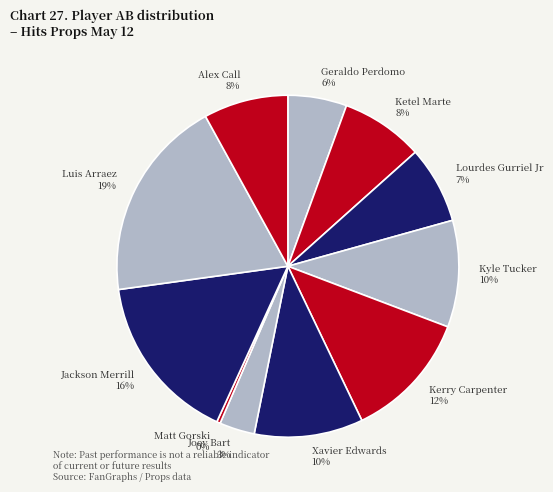

Does any single category account for the majority?

No